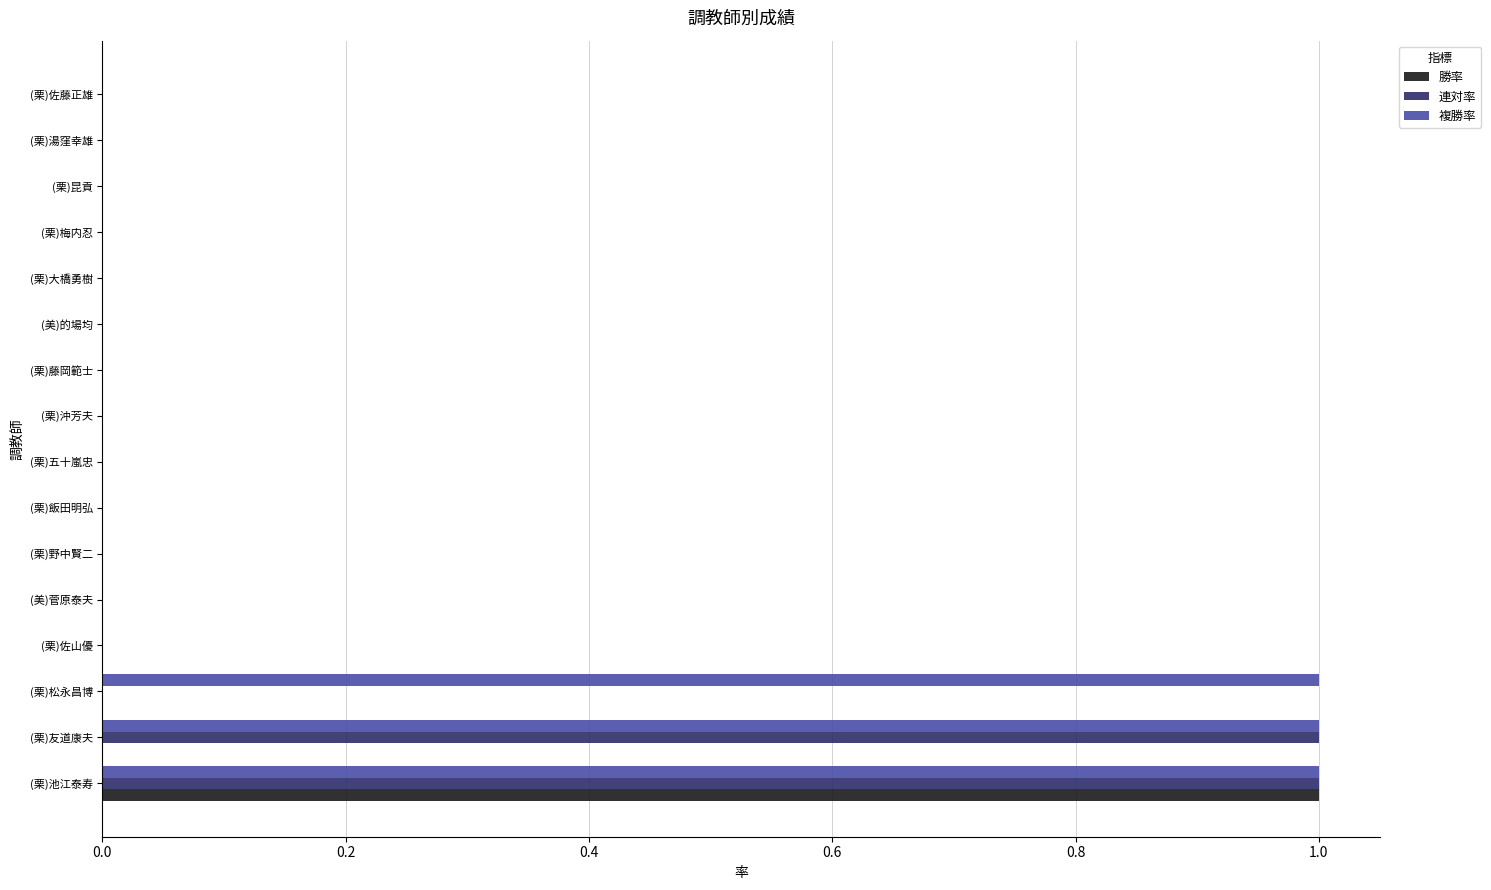

At which category is the sum across all series the highest?

(栗)池江泰寿